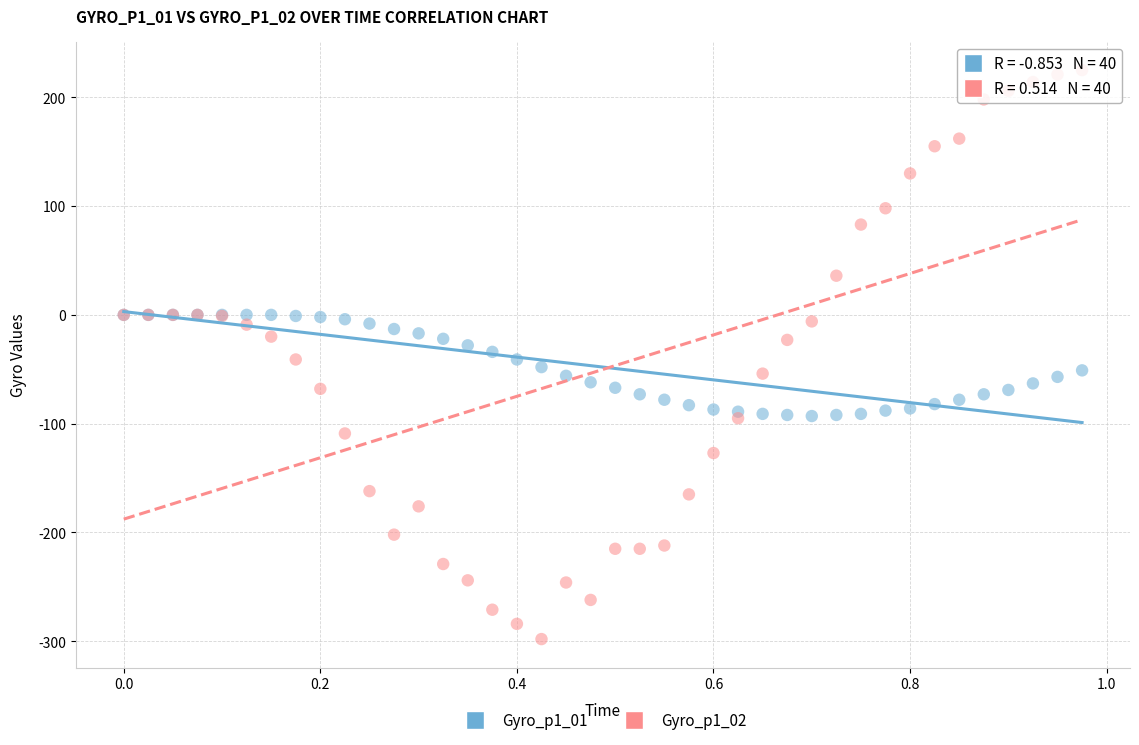

What are all the series names shown in the legend?

Gyro_p1_01, Gyro_p1_02